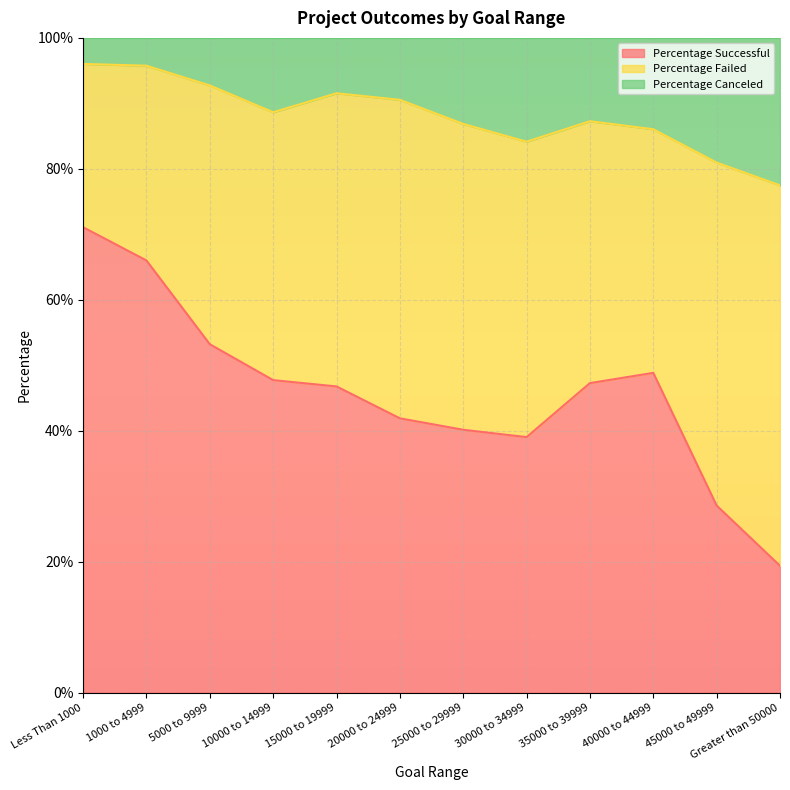

What is the label of the 11th point from the left?

45000 to 49999